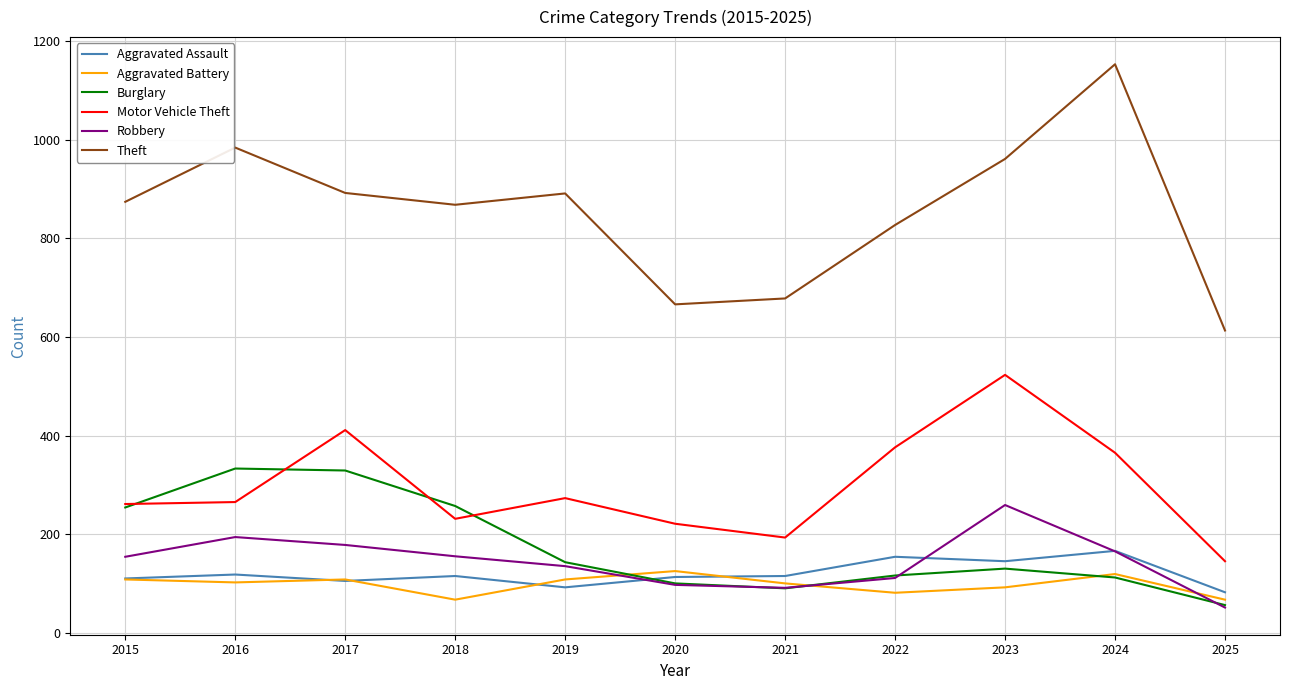

At how many categories does at least one series exceed 194?

11